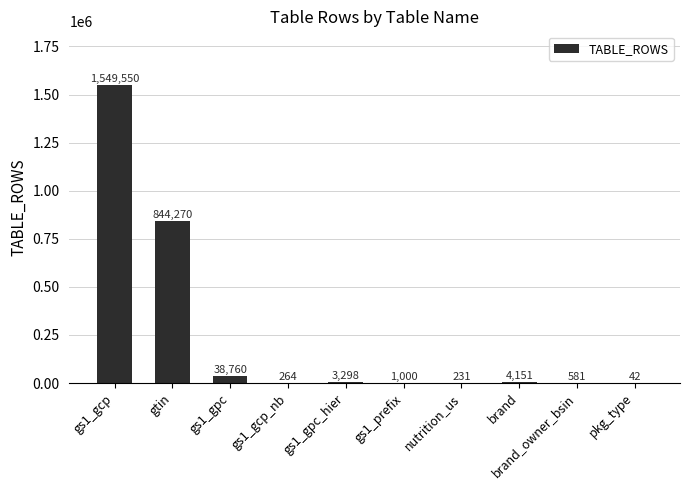

Reading right to left, list all the values displayed in this chart.

42	581	4151	231	1000	3298	264	38760	844270	1549550